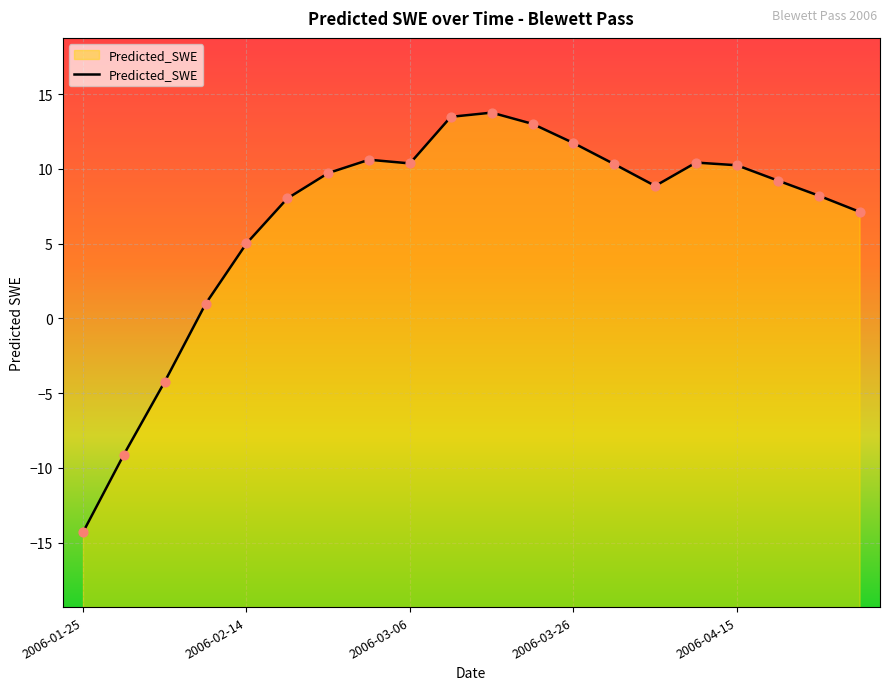

What is the change in value from 2006-02-14 to 2006-03-21?

+8.0